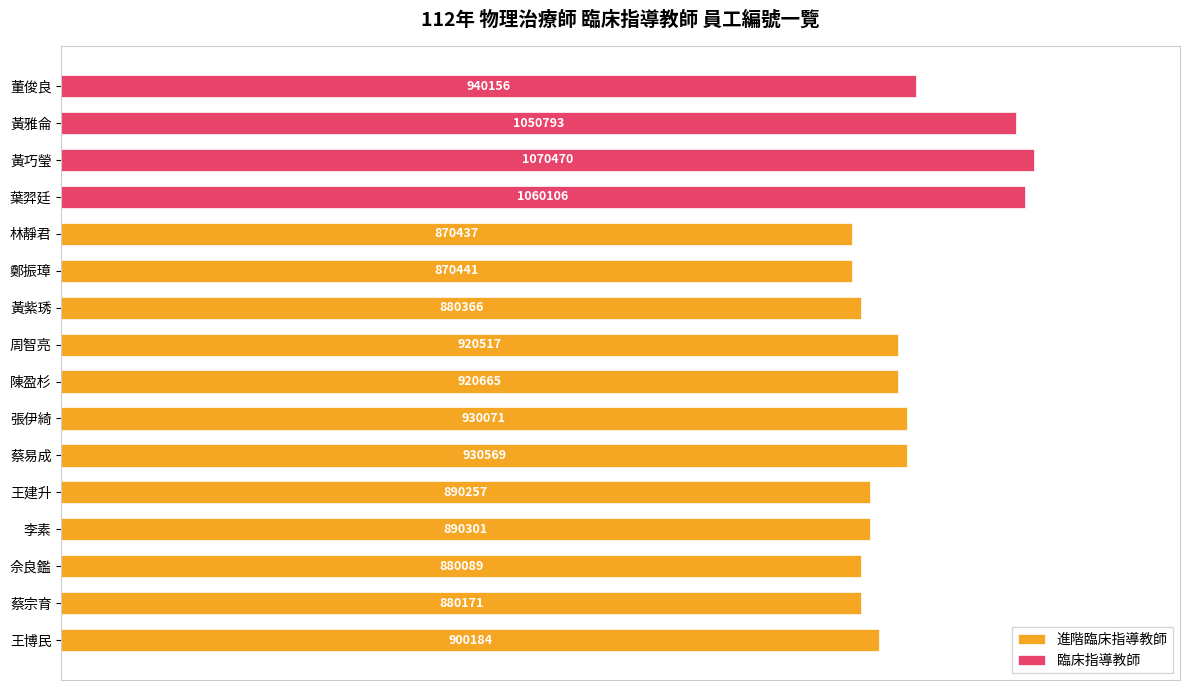

True or false: the data shows 1237481 at 黃紫琇.

False